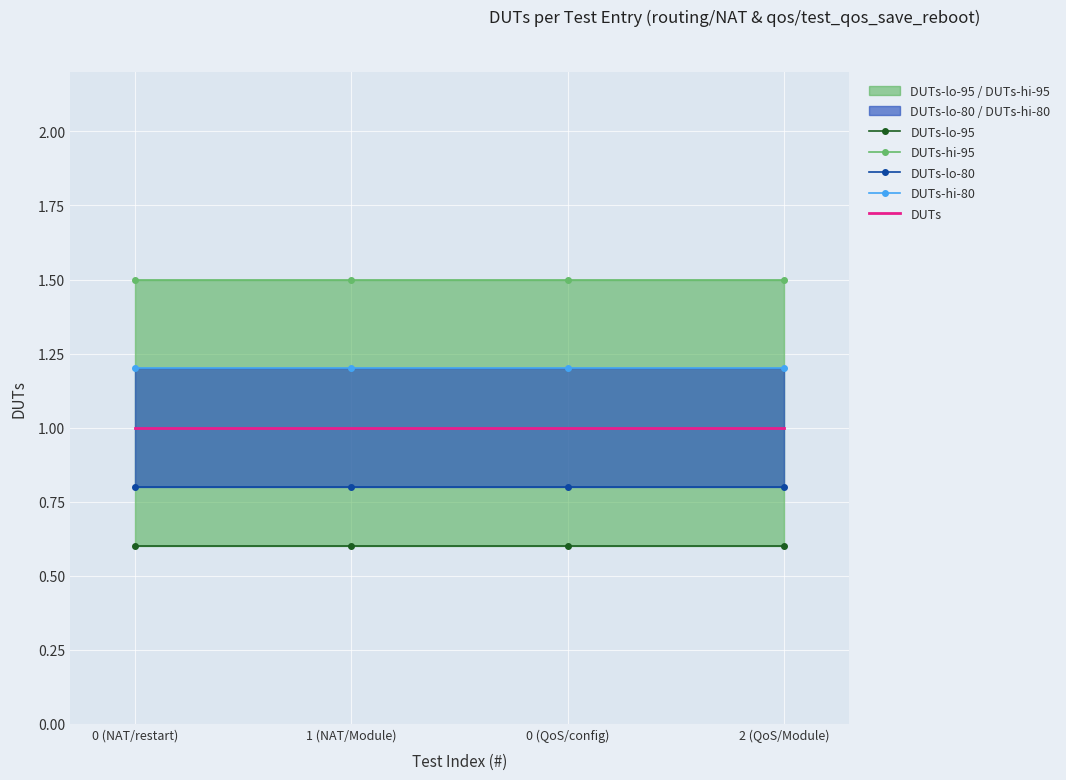

Between 0 (NAT/restart) and 2 (QoS/Module), which series saw the biggest shift?

DUTs-lo-95